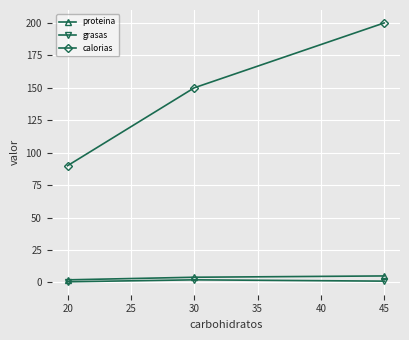

What is the value of the grasas point at the 1st from the left?

0.5